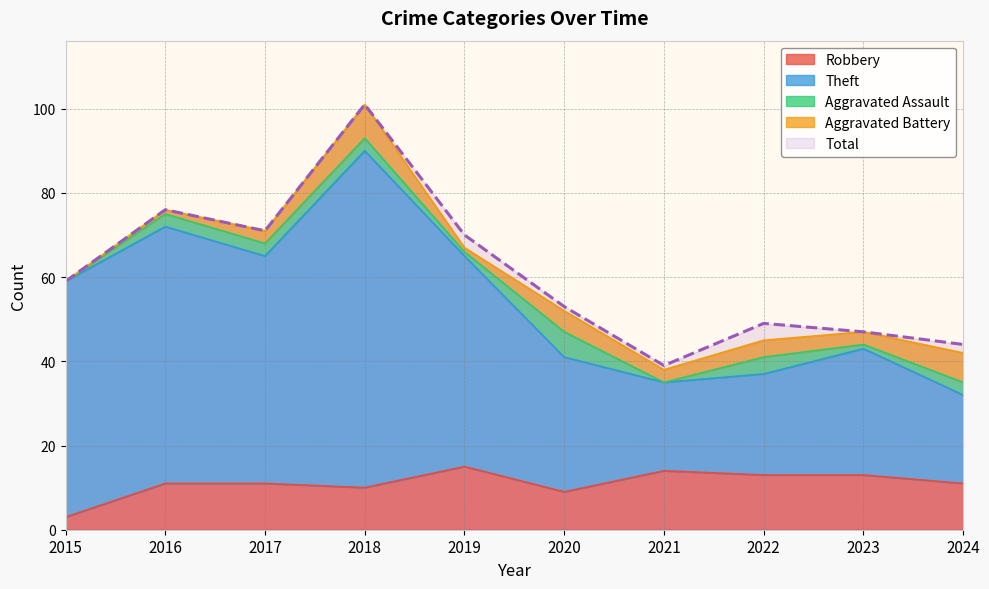

What is the lowest value of the Total series?

39